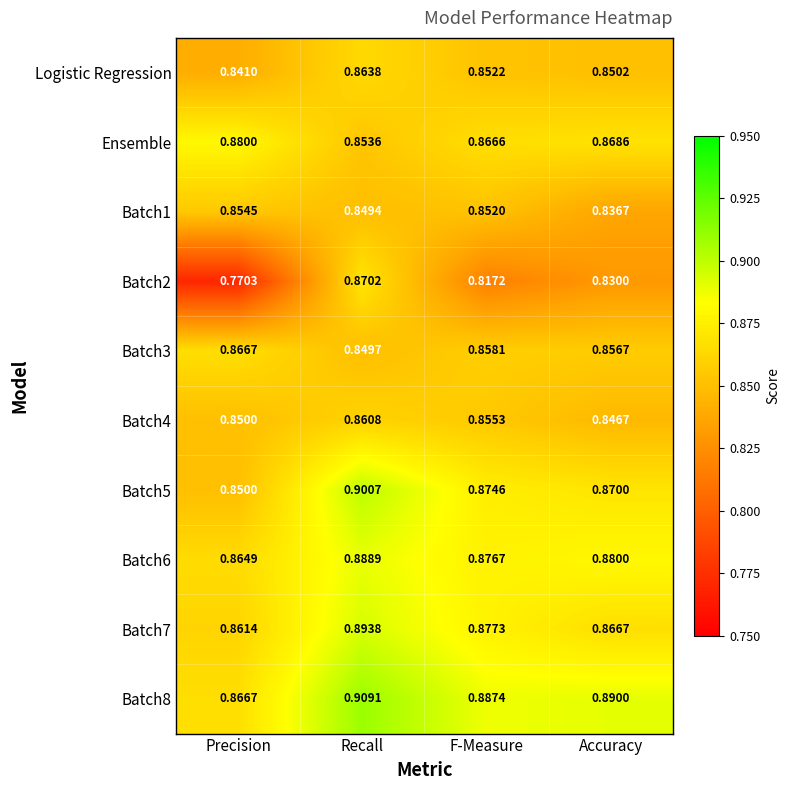

At which category is the sum across all series the highest?

Recall